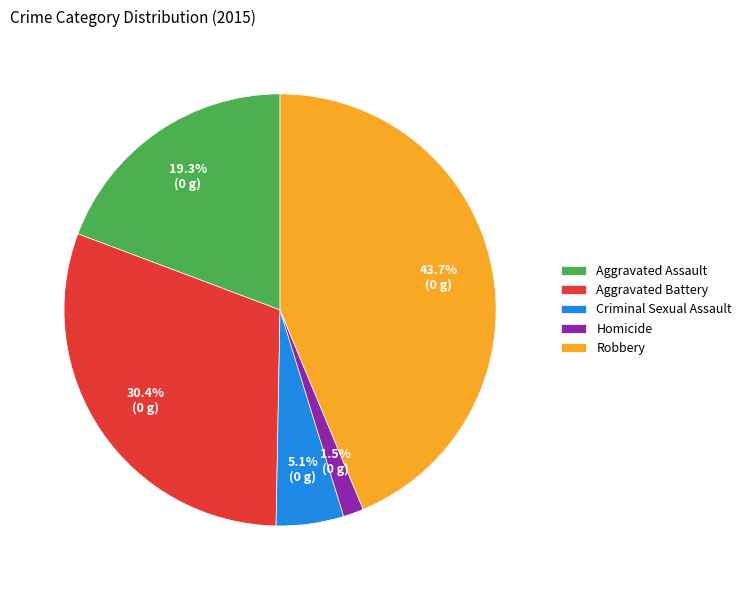

Between Robbery and Aggravated Assault, which is larger?

Robbery